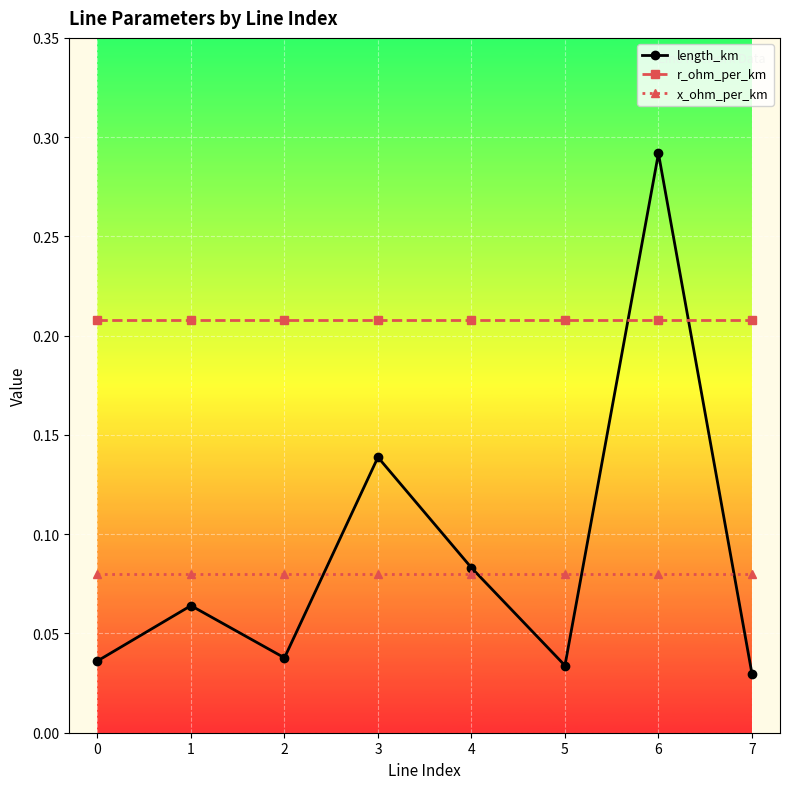

True or false: x_ohm_per_km and length_km intersect in this chart.

True